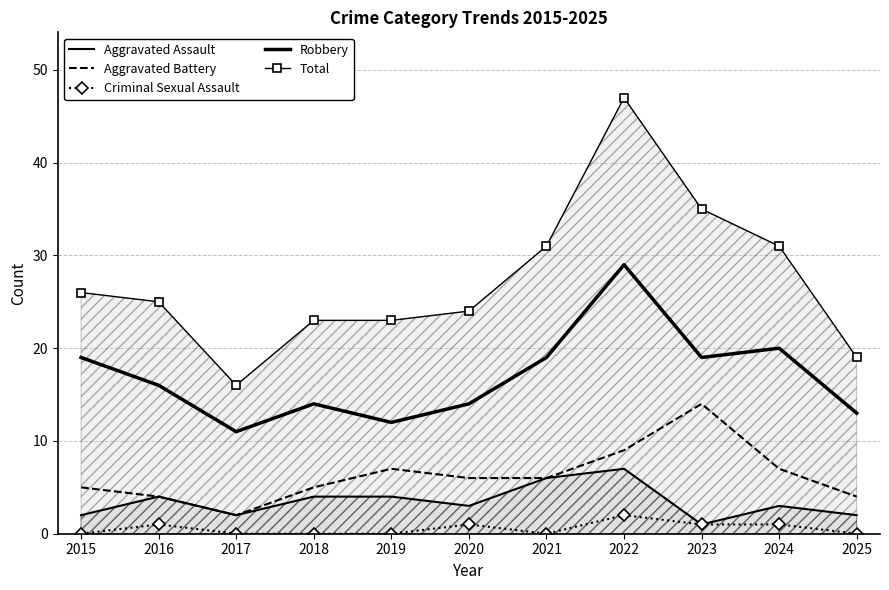

Rank the categories by Total value from highest to lowest.

2022, 2023, 2021, 2024, 2015, 2016, 2020, 2018, 2019, 2025, 2017